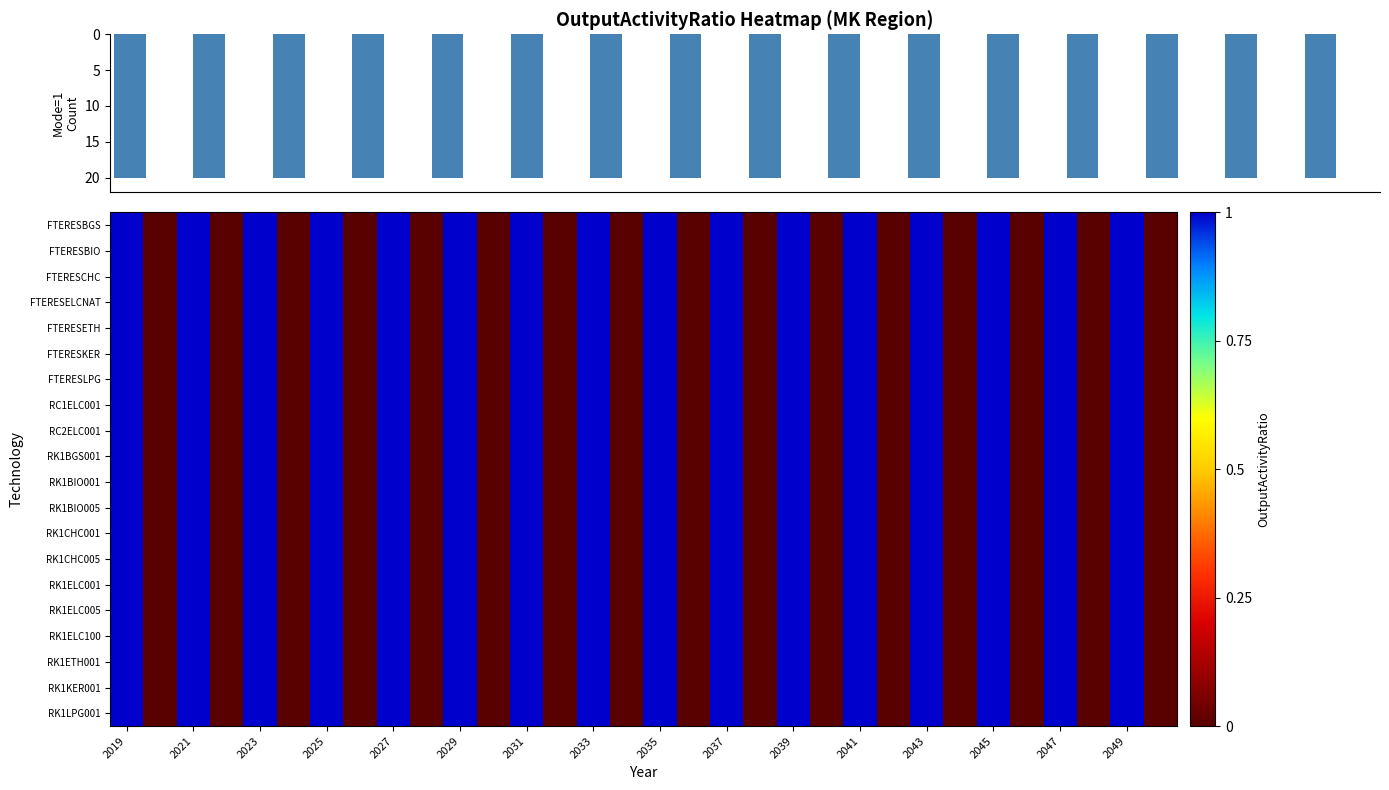

How many categories are shown in the chart?

32